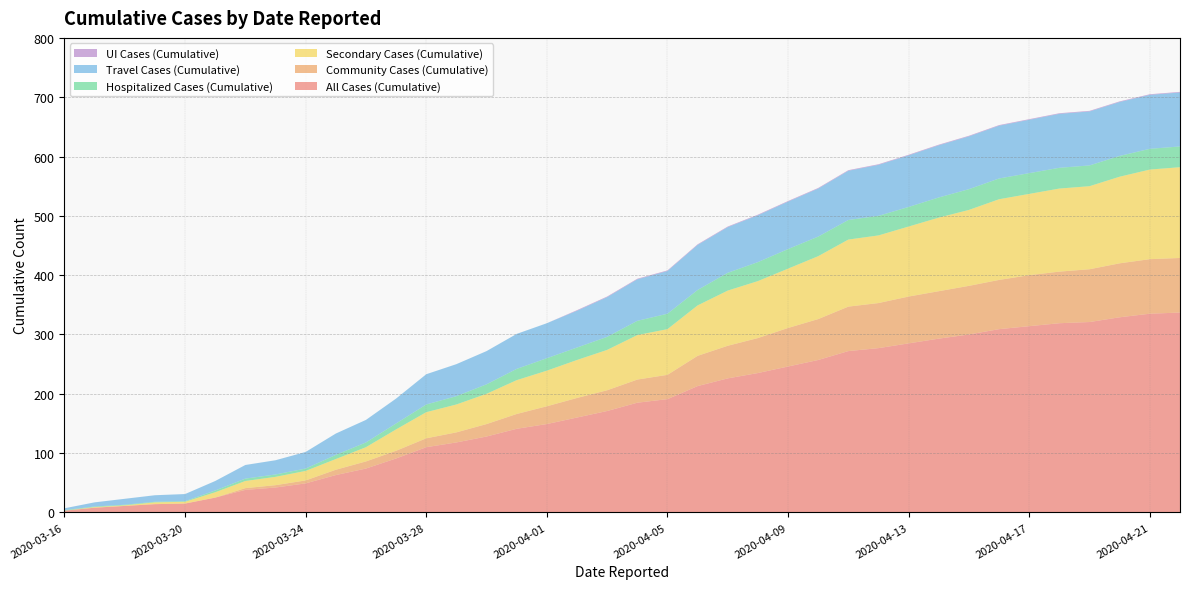

Reading left to right, list all the values displayed in this chart.

All Cases (Cumulative): 2020-03-16=3	2020-03-17=8	2020-03-18=11	2020-03-19=14	2020-03-20=15	2020-03-21=25	2020-03-22=38	2020-03-23=42	2020-03-24=49	2020-03-25=63	2020-03-26=74	2020-03-27=91	2020-03-28=110	2020-03-29=118	2020-03-30=128	2020-03-31=141	2020-04-01=149	2020-04-02=160	2020-04-03=171	2020-04-04=185	2020-04-05=191	2020-04-06=213	2020-04-07=226	2020-04-08=235	2020-04-09=246	2020-04-10=257	2020-04-11=272	2020-04-12=277	2020-04-13=285	2020-04-14=293	2020-04-15=300	2020-04-16=309	2020-04-17=314	2020-04-18=319	2020-04-19=321	2020-04-20=329	2020-04-21=335	2020-04-22=337
Community Cases (Cumulative): 2020-03-16=0	2020-03-17=0	2020-03-18=0	2020-03-19=0	2020-03-20=0	2020-03-21=0	2020-03-22=3	2020-03-23=4	2020-03-24=5	2020-03-25=9	2020-03-26=12	2020-03-27=13	2020-03-28=15	2020-03-29=17	2020-03-30=21	2020-03-31=25	2020-04-01=30	2020-04-02=33	2020-04-03=35	2020-04-04=39	2020-04-05=41	2020-04-06=51	2020-04-07=55	2020-04-08=59	2020-04-09=65	2020-04-10=69	2020-04-11=75	2020-04-12=76	2020-04-13=79	2020-04-14=80	2020-04-15=82	2020-04-16=83	2020-04-17=86	2020-04-18=87	2020-04-19=89	2020-04-20=91	2020-04-21=92	2020-04-22=92
Secondary Cases (Cumulative): 2020-03-16=0	2020-03-17=1	2020-03-18=1	2020-03-19=3	2020-03-20=3	2020-03-21=9	2020-03-22=12	2020-03-23=14	2020-03-24=16	2020-03-25=18	2020-03-26=24	2020-03-27=36	2020-03-28=44	2020-03-29=47	2020-03-30=51	2020-03-31=57	2020-04-01=60	2020-04-02=64	2020-04-03=68	2020-04-04=75	2020-04-05=77	2020-04-06=85	2020-04-07=93	2020-04-08=96	2020-04-09=100	2020-04-10=106	2020-04-11=113	2020-04-12=114	2020-04-13=118	2020-04-14=124	2020-04-15=128	2020-04-16=136	2020-04-17=137	2020-04-18=140	2020-04-19=140	2020-04-20=146	2020-04-21=151	2020-04-22=153
Hospitalized Cases (Cumulative): 2020-03-16=1	2020-03-17=1	2020-03-18=1	2020-03-19=1	2020-03-20=1	2020-03-21=3	2020-03-22=4	2020-03-23=4	2020-03-24=4	2020-03-25=7	2020-03-26=8	2020-03-27=10	2020-03-28=13	2020-03-29=14	2020-03-30=16	2020-03-31=19	2020-04-01=21	2020-04-02=21	2020-04-03=22	2020-04-04=24	2020-04-05=26	2020-04-06=26	2020-04-07=30	2020-04-08=32	2020-04-09=33	2020-04-10=33	2020-04-11=33	2020-04-12=33	2020-04-13=33	2020-04-14=34	2020-04-15=35	2020-04-16=35	2020-04-17=35	2020-04-18=35	2020-04-19=35	2020-04-20=35	2020-04-21=35	2020-04-22=35
Travel Cases (Cumulative): 2020-03-16=3	2020-03-17=7	2020-03-18=10	2020-03-19=11	2020-03-20=12	2020-03-21=16	2020-03-22=23	2020-03-23=24	2020-03-24=28	2020-03-25=36	2020-03-26=38	2020-03-27=42	2020-03-28=51	2020-03-29=54	2020-03-30=56	2020-03-31=59	2020-04-01=59	2020-04-02=62	2020-04-03=67	2020-04-04=70	2020-04-05=72	2020-04-06=76	2020-04-07=77	2020-04-08=79	2020-04-09=80	2020-04-10=81	2020-04-11=83	2020-04-12=86	2020-04-13=87	2020-04-14=88	2020-04-15=89	2020-04-16=89	2020-04-17=90	2020-04-18=91	2020-04-19=91	2020-04-20=91	2020-04-21=91	2020-04-22=91
UI Cases (Cumulative): 2020-03-16=0	2020-03-17=0	2020-03-18=0	2020-03-19=0	2020-03-20=0	2020-03-21=0	2020-03-22=0	2020-03-23=0	2020-03-24=0	2020-03-25=0	2020-03-26=0	2020-03-27=0	2020-03-28=0	2020-03-29=0	2020-03-30=0	2020-03-31=0	2020-04-01=0	2020-04-02=1	2020-04-03=1	2020-04-04=1	2020-04-05=1	2020-04-06=1	2020-04-07=1	2020-04-08=1	2020-04-09=1	2020-04-10=1	2020-04-11=1	2020-04-12=1	2020-04-13=1	2020-04-14=1	2020-04-15=1	2020-04-16=1	2020-04-17=1	2020-04-18=1	2020-04-19=1	2020-04-20=1	2020-04-21=1	2020-04-22=1